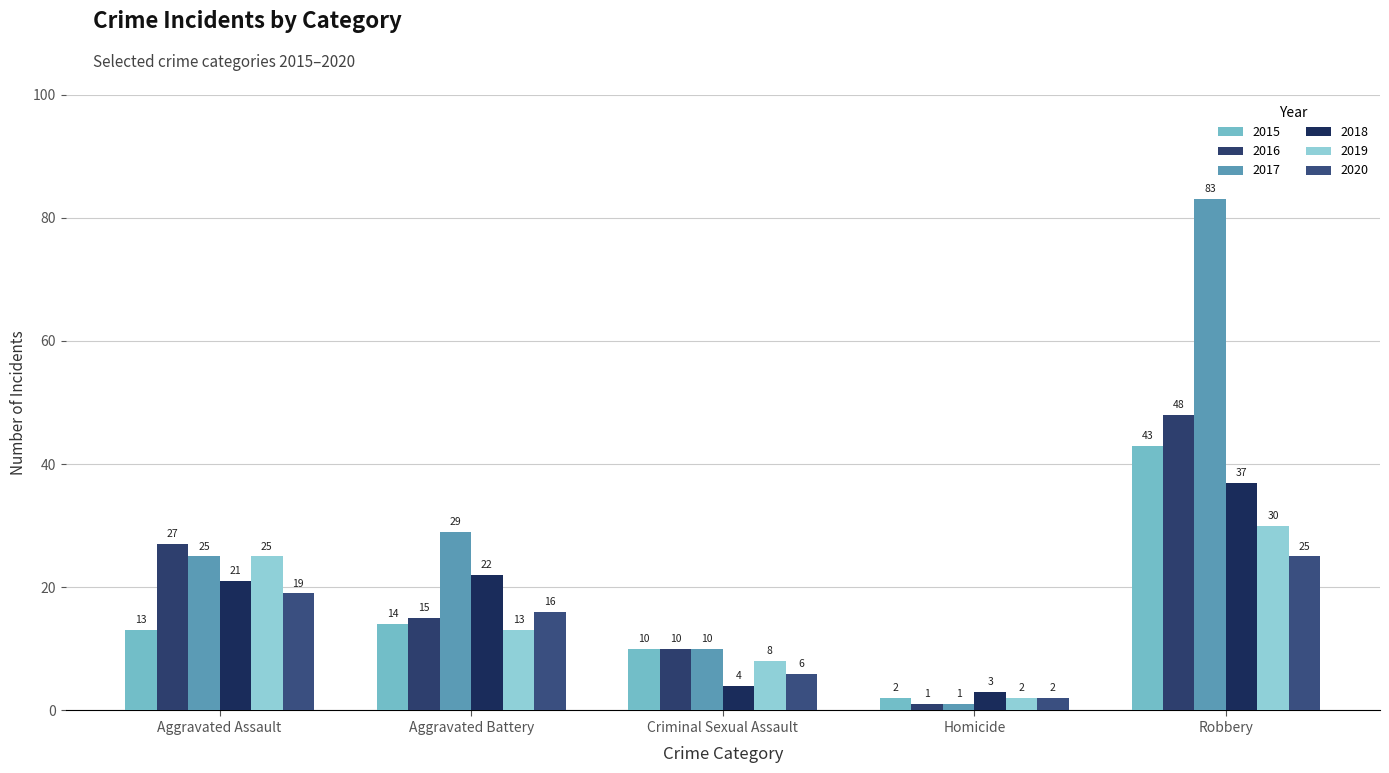

What is the label of the 5th bar from the right?

Aggravated Assault